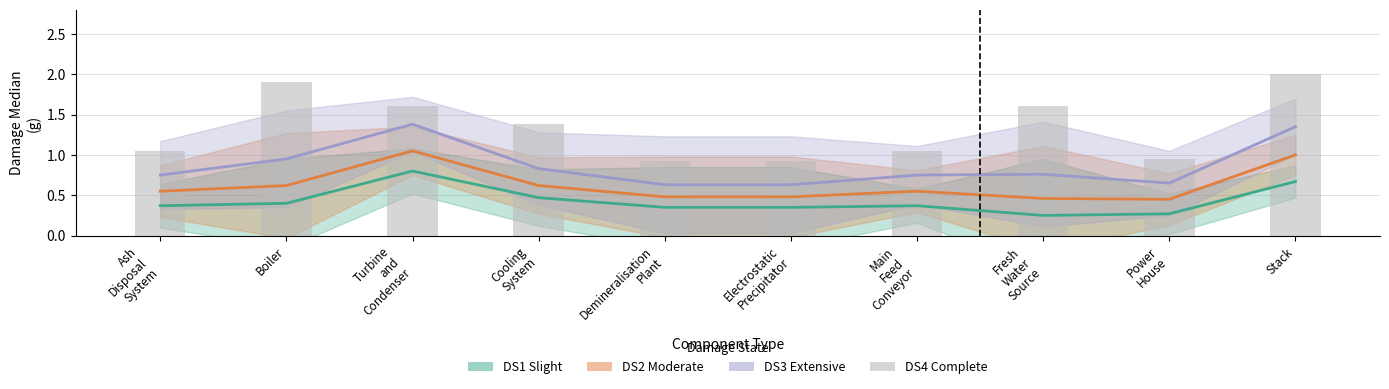

What is the average value?

1.3